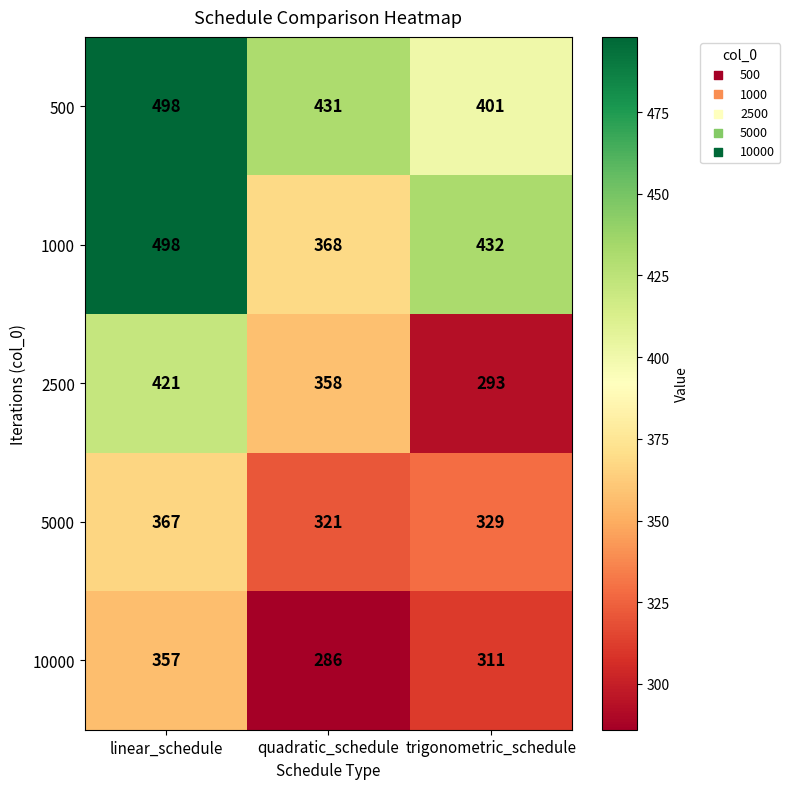

How many values in the 5000 series are below 329?

1